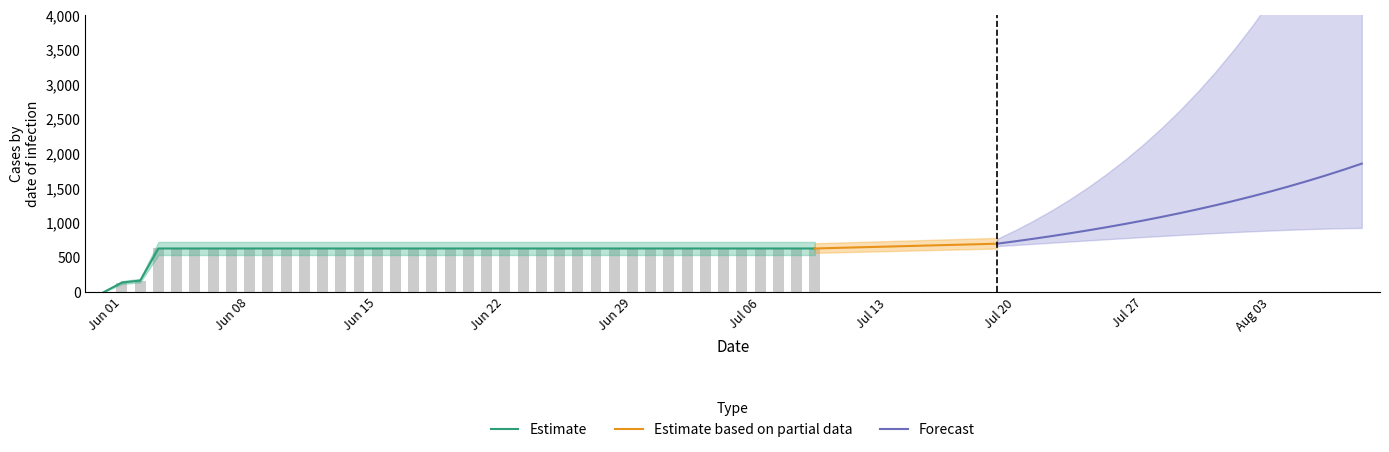

The value at 2020-07-05 is 631. True or false?

True